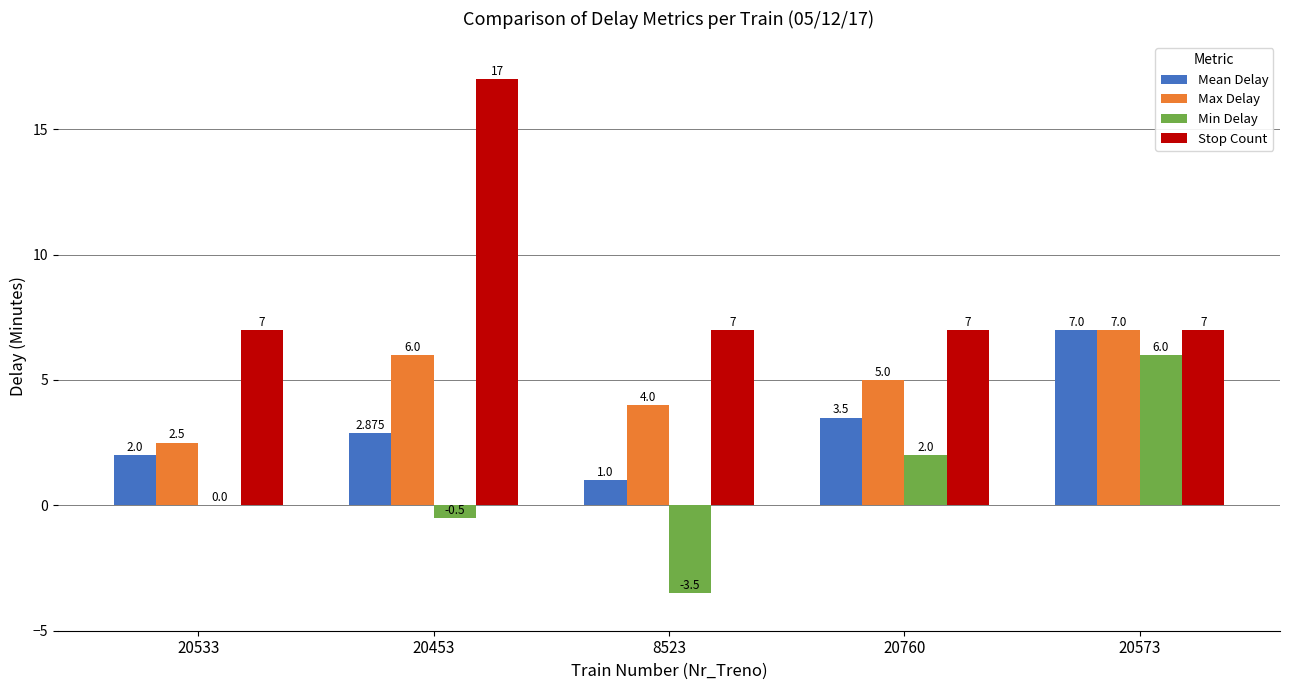

Is the value of Max Delay at 20533 greater than the value of Stop Count at 20573?

No